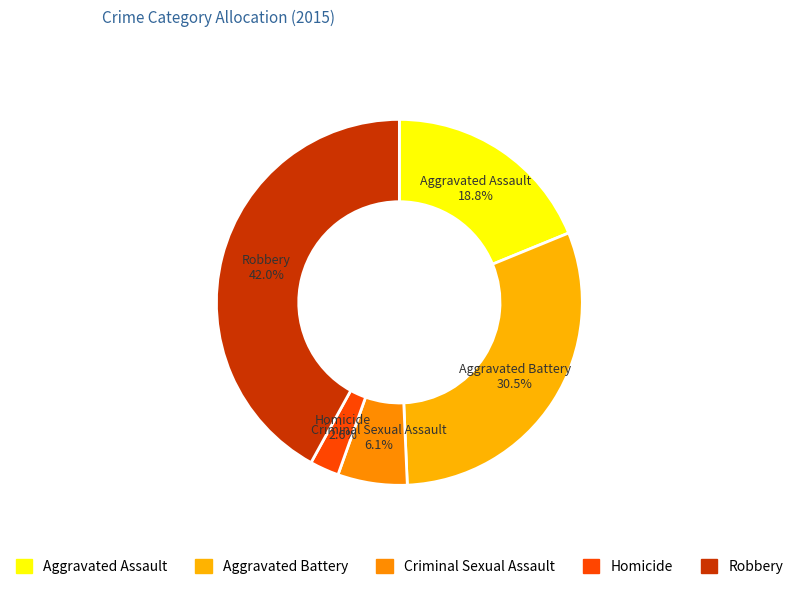

Which slice is the smallest?

Homicide